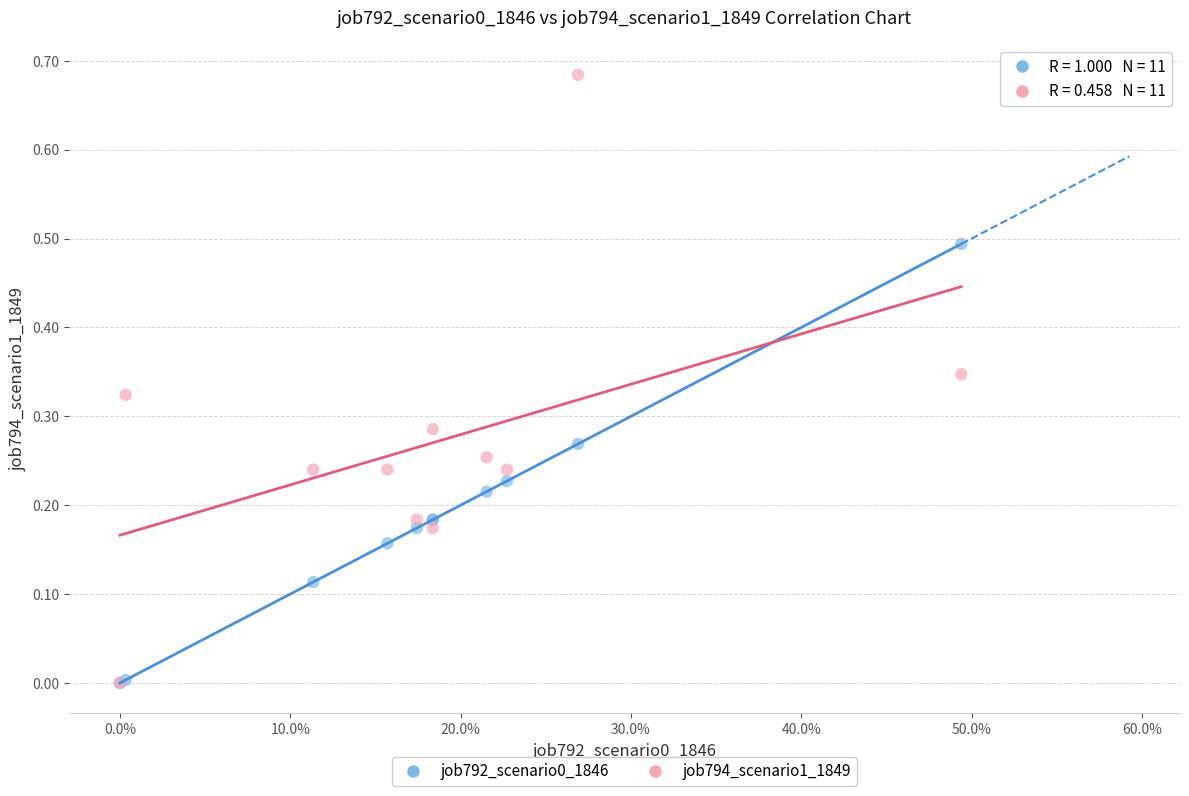

Which series contains the highest Y value?

job794_scenario1_1849